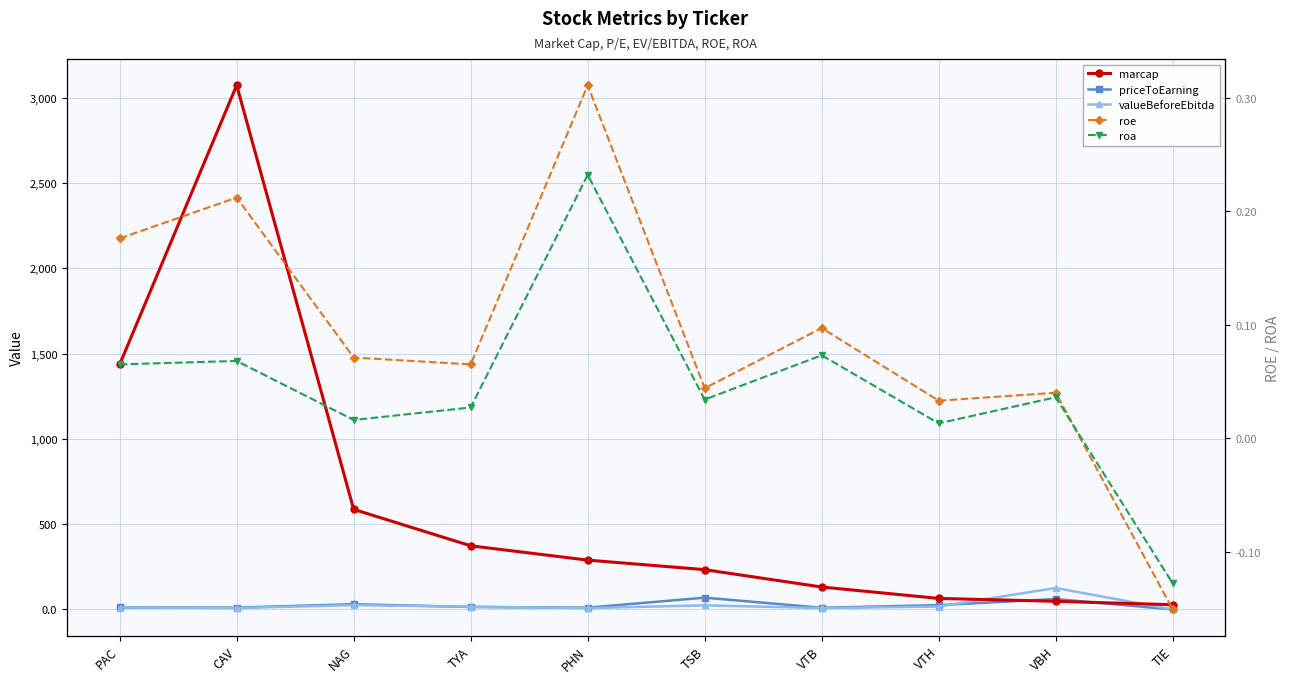

Read the priceToEarning value at NAG.

28.0